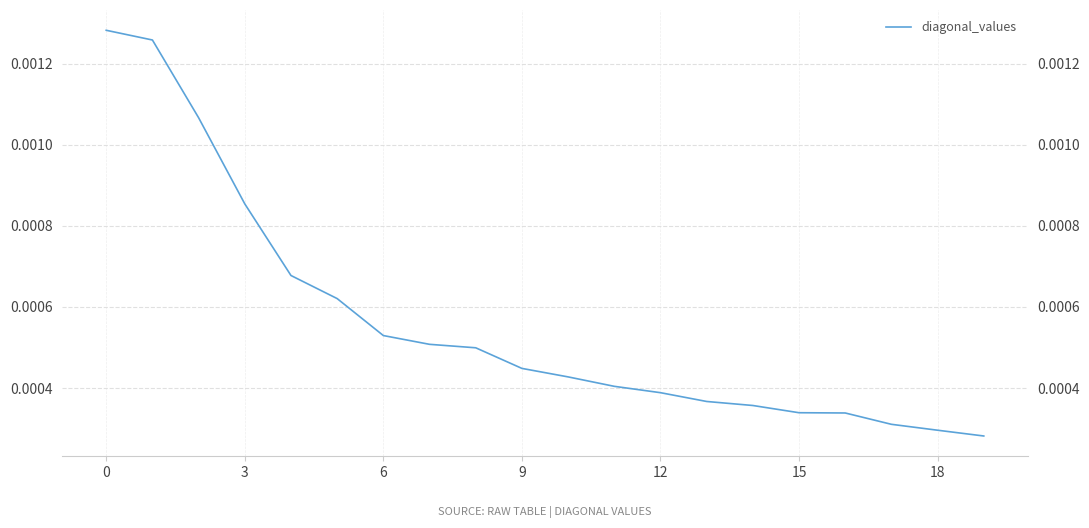

Does the chart have visible grid lines?

Yes